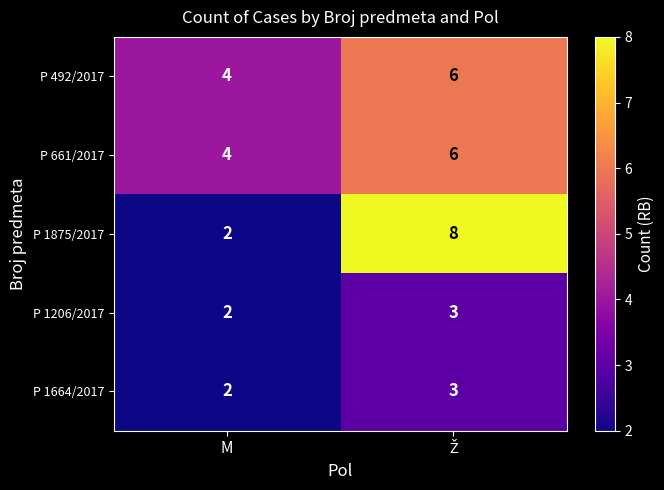

Which series has the widest spread of values?

P 1875/2017